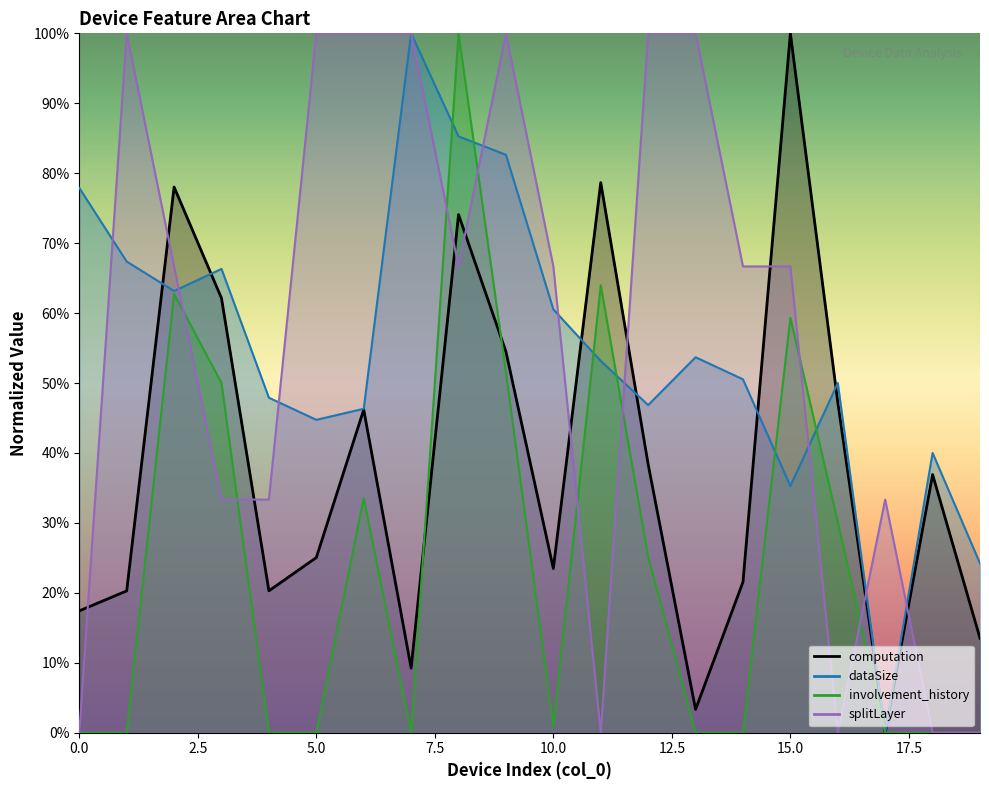

Which has a higher value, 12 or 10?

12